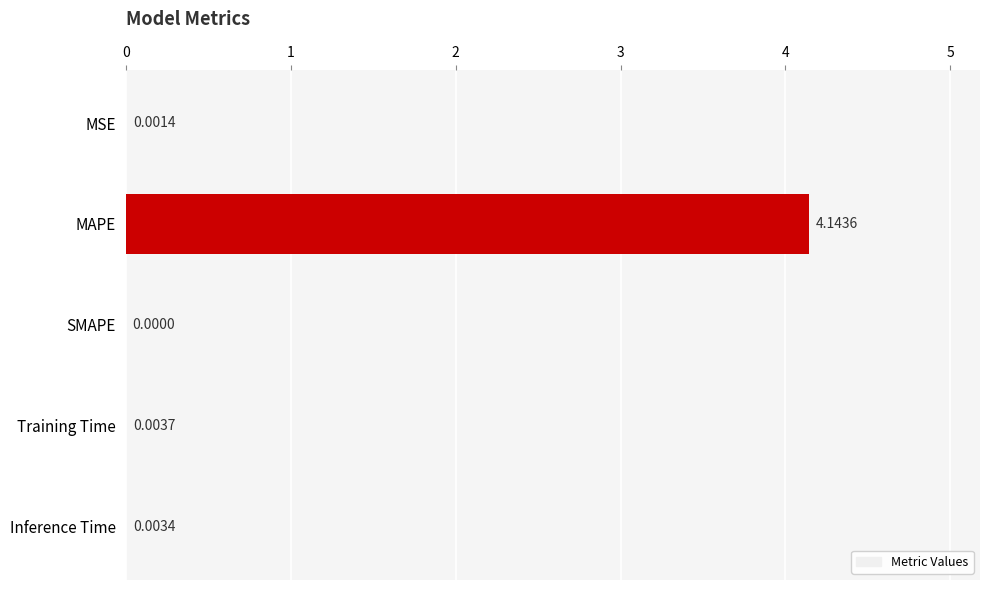

Which has a higher value, MSE or MAPE?

MAPE